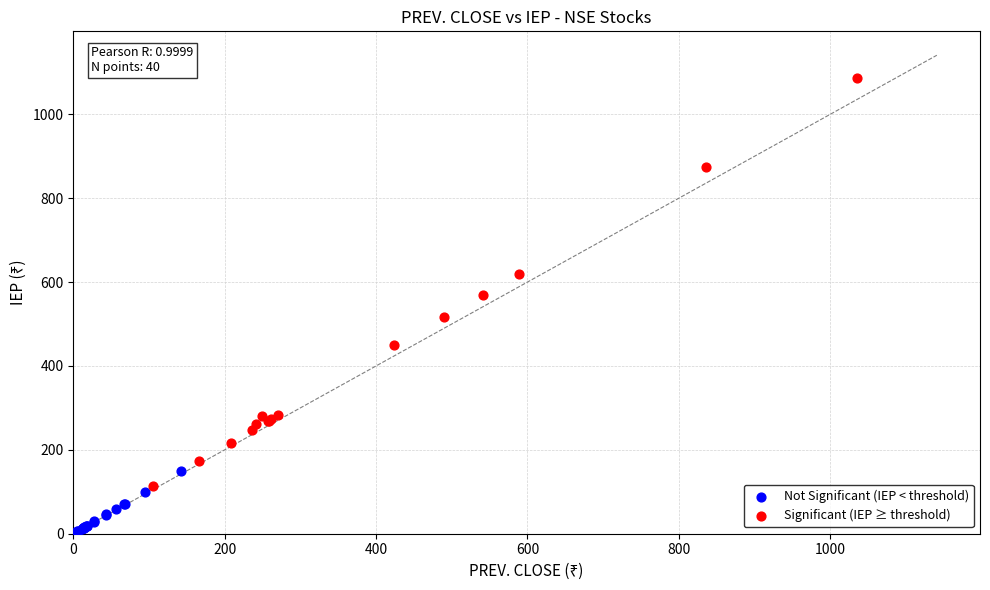

What are all the series names shown in the legend?

Not Significant (IEP < threshold), Significant (IEP ≥ threshold)